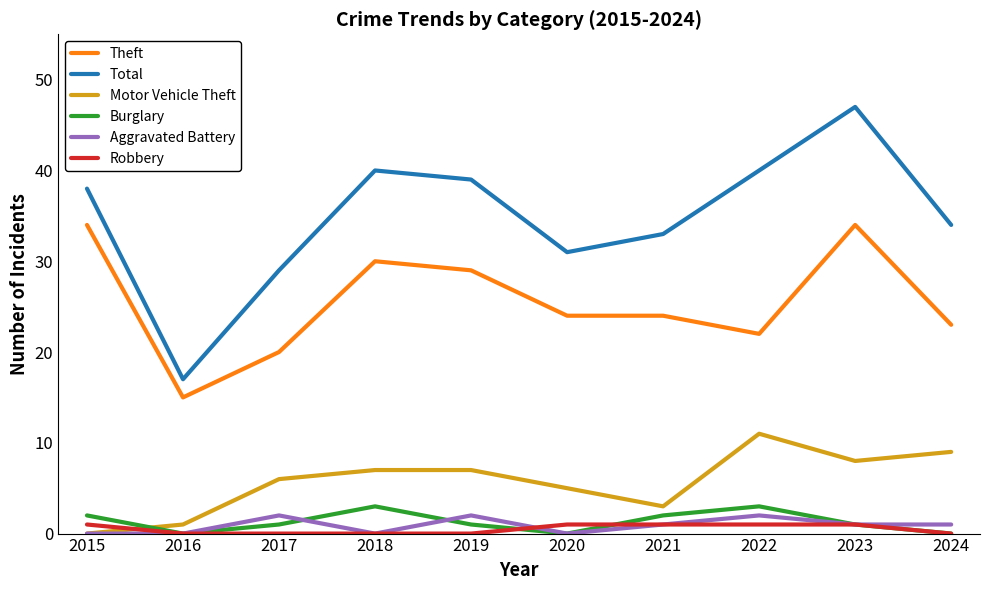

True or false: Robbery and Theft intersect in this chart.

False